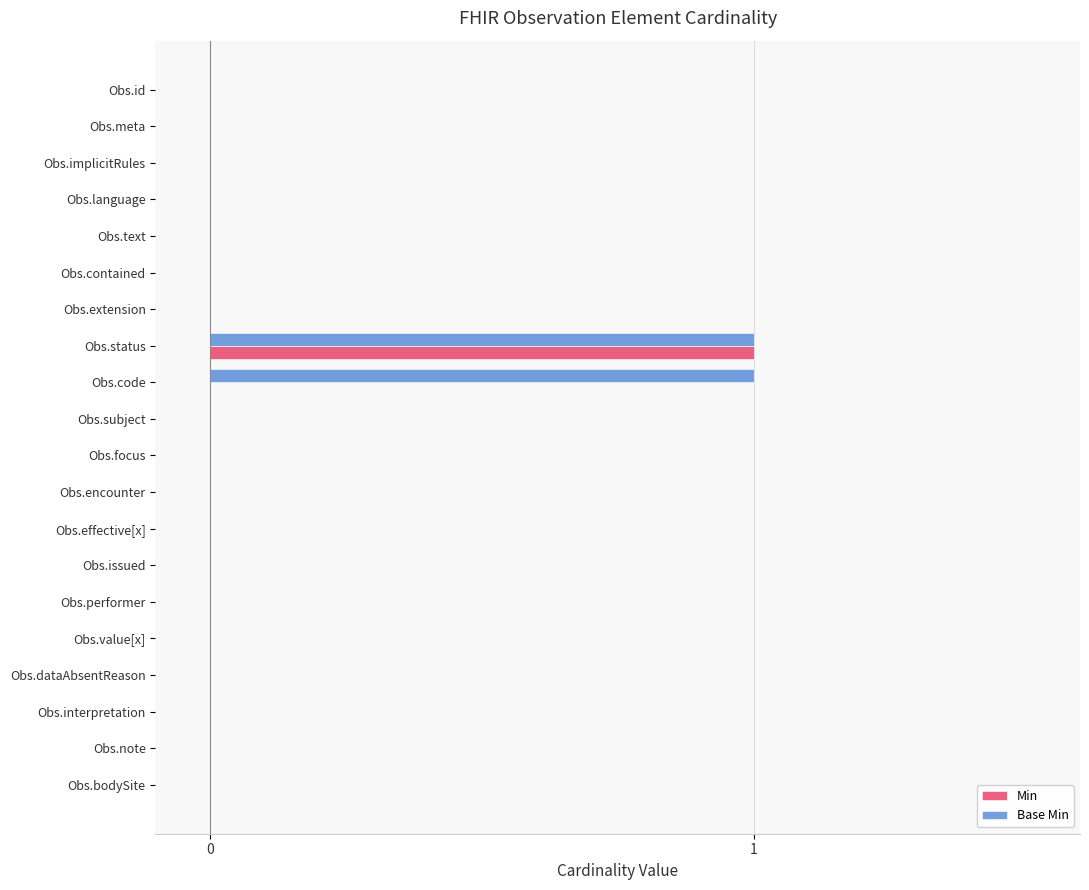

True or false: Min has a value of 1 at Obs.code.

False